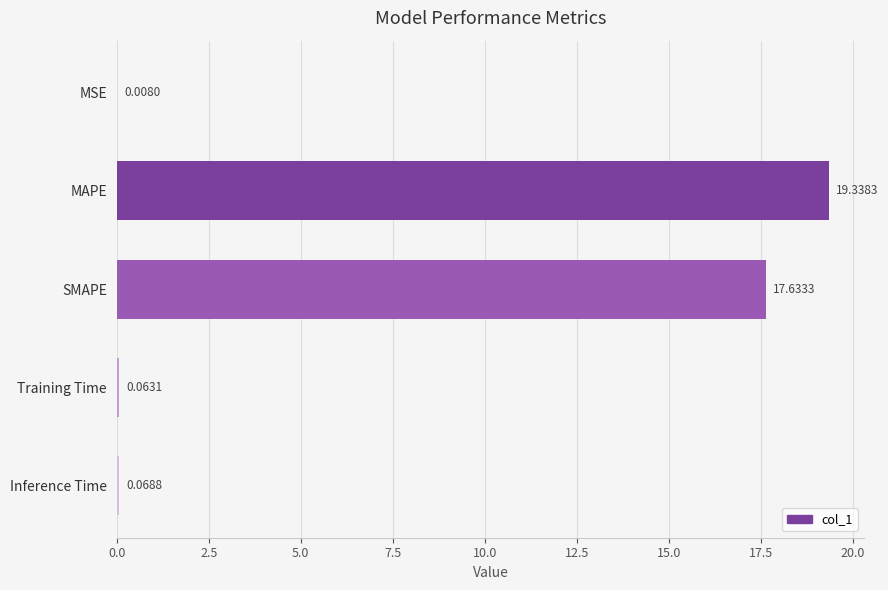

Which category has the highest value across all series?

MAPE